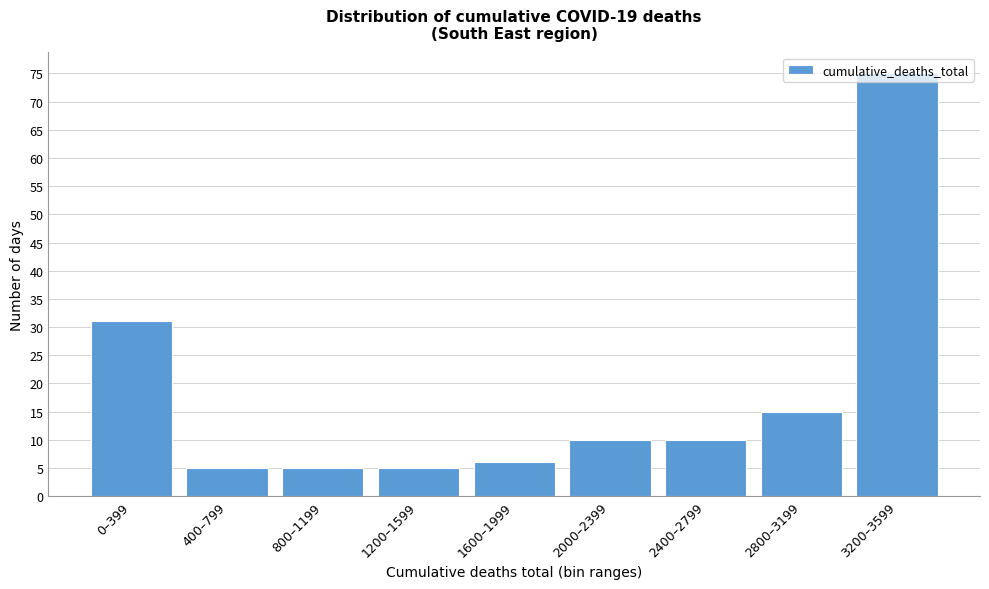

What is the value of the 3rd bar from the left?

5